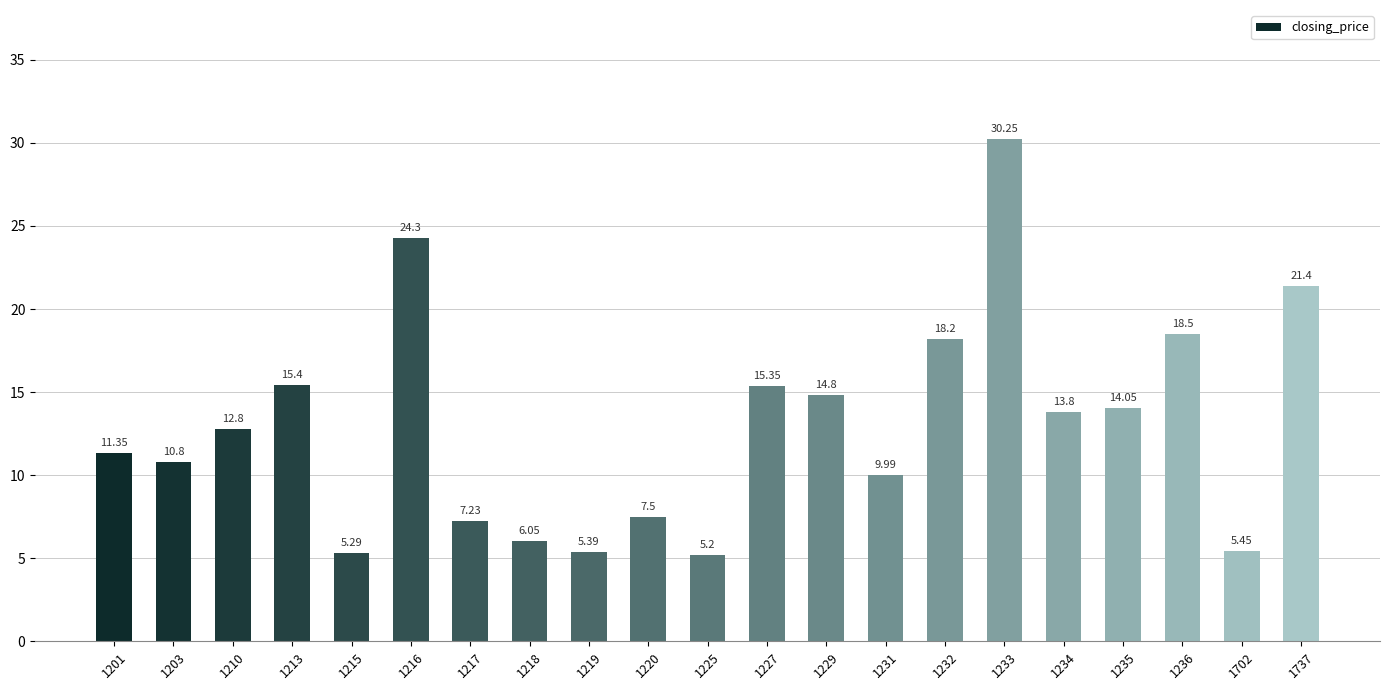

Rank the categories by value from lowest to highest.

1225, 1215, 1219, 1702, 1218, 1217, 1220, 1231, 1203, 1201, 1210, 1234, 1235, 1229, 1227, 1213, 1232, 1236, 1737, 1216, 1233